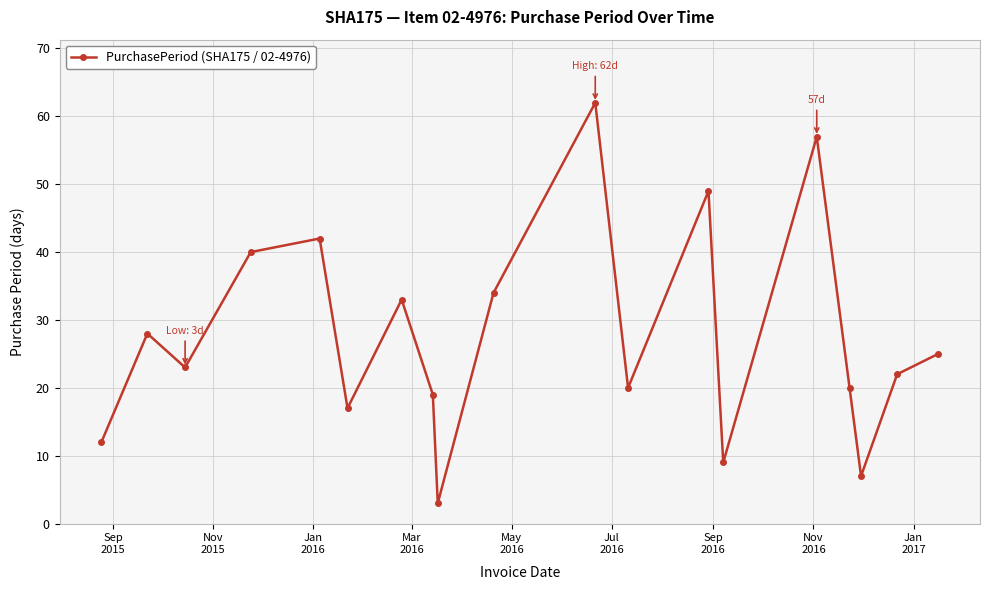

Reading left to right, list all the values displayed in this chart.

12	28	23	40	42	17	33	19	3	34	62	20	49	9	57	20	7	22	25